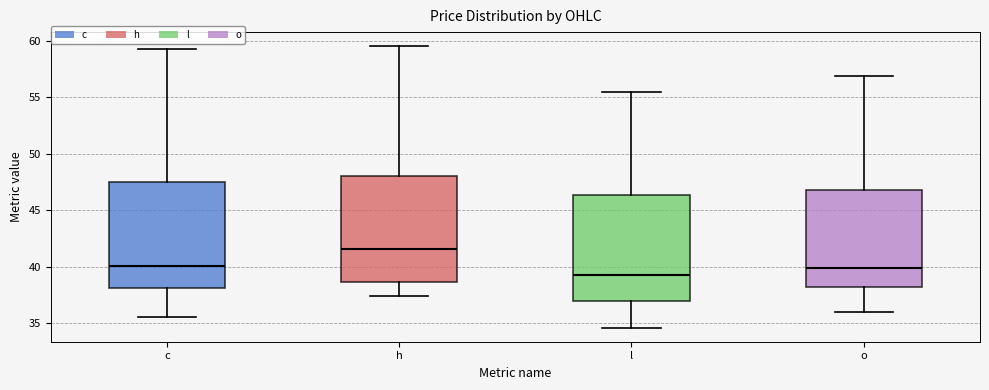

Which box has the highest median line?

h